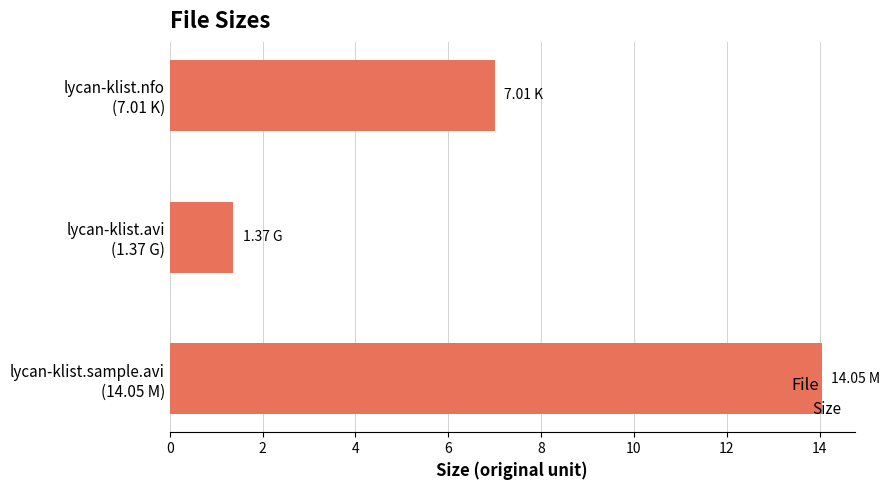

What is the difference between the maximum and minimum values?

12.7